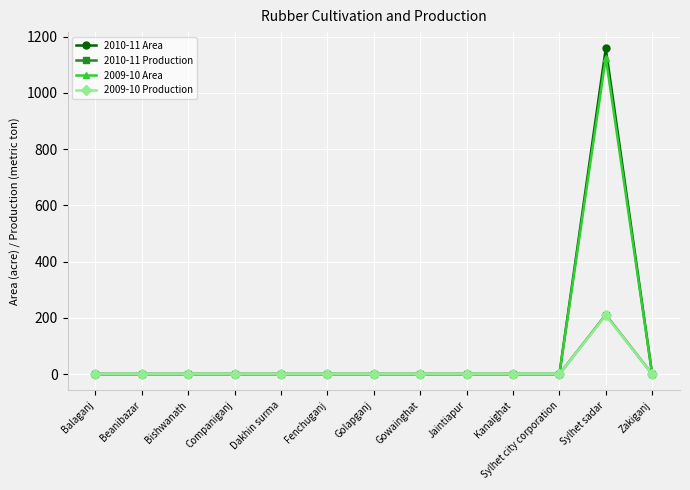

What are all the series names shown in the legend?

2010-11 Area, 2010-11 Production, 2009-10 Area, 2009-10 Production